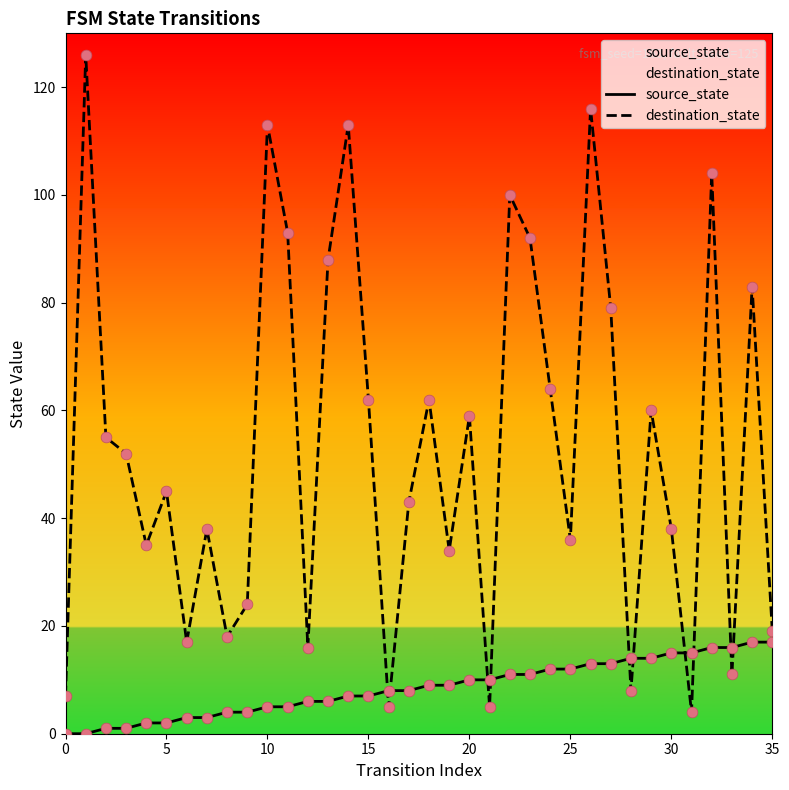

Which series contains the highest Y value?

destination_state